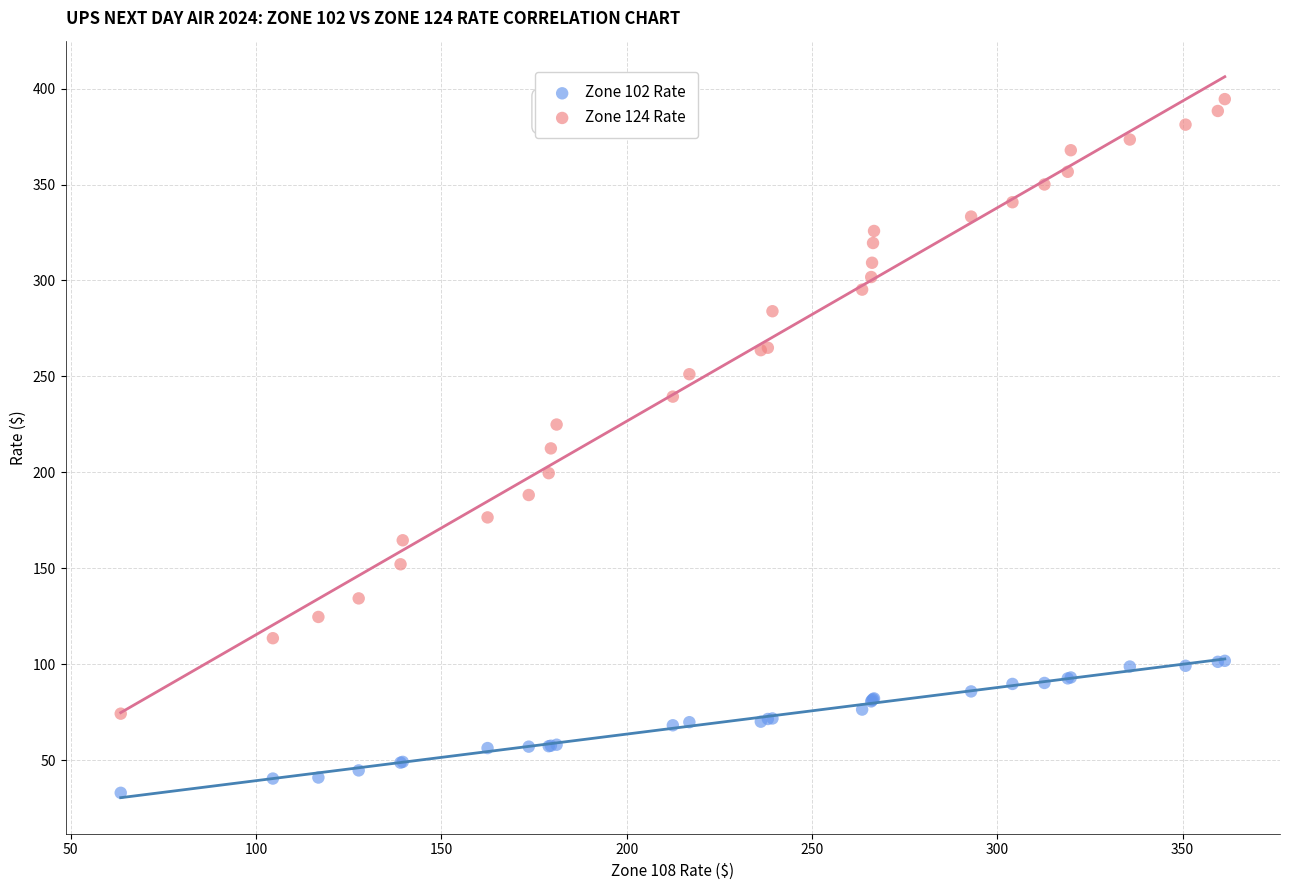

Which series has the largest Y range (max minus min)?

Zone 124 Rate